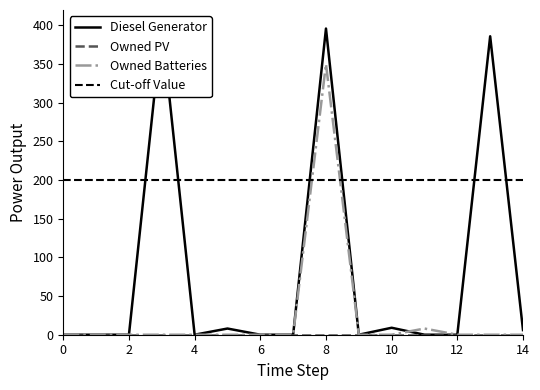

Is this an area chart (filled region under the line)?

No